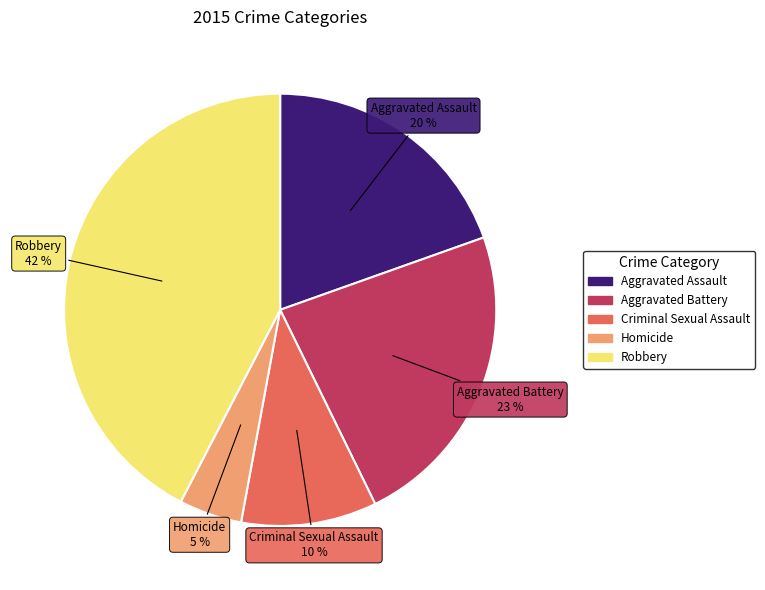

To the nearest percent, what is the average slice percentage?

20%